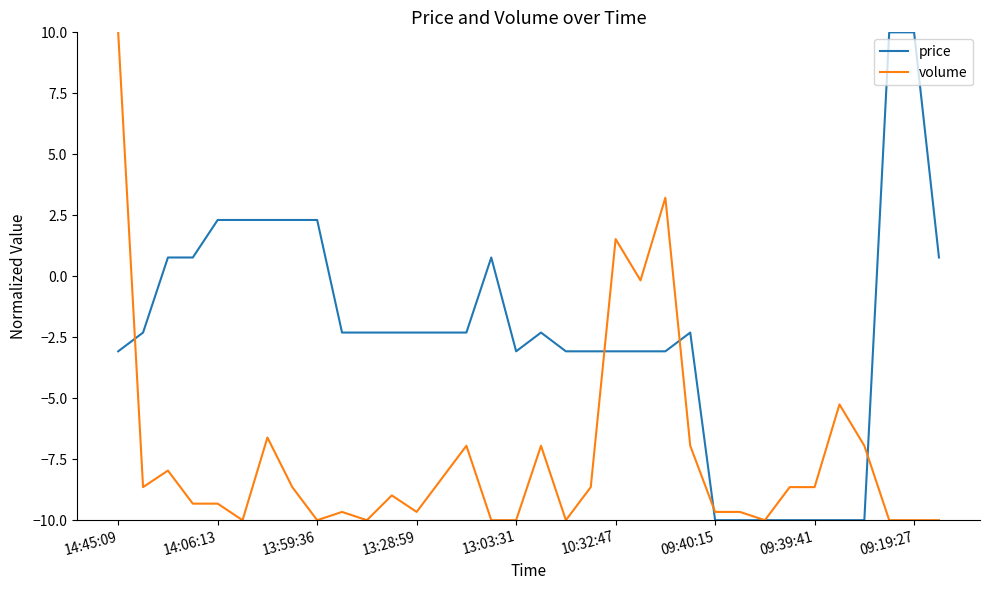

Rank the series by their average value, from lowest to highest.

volume, price